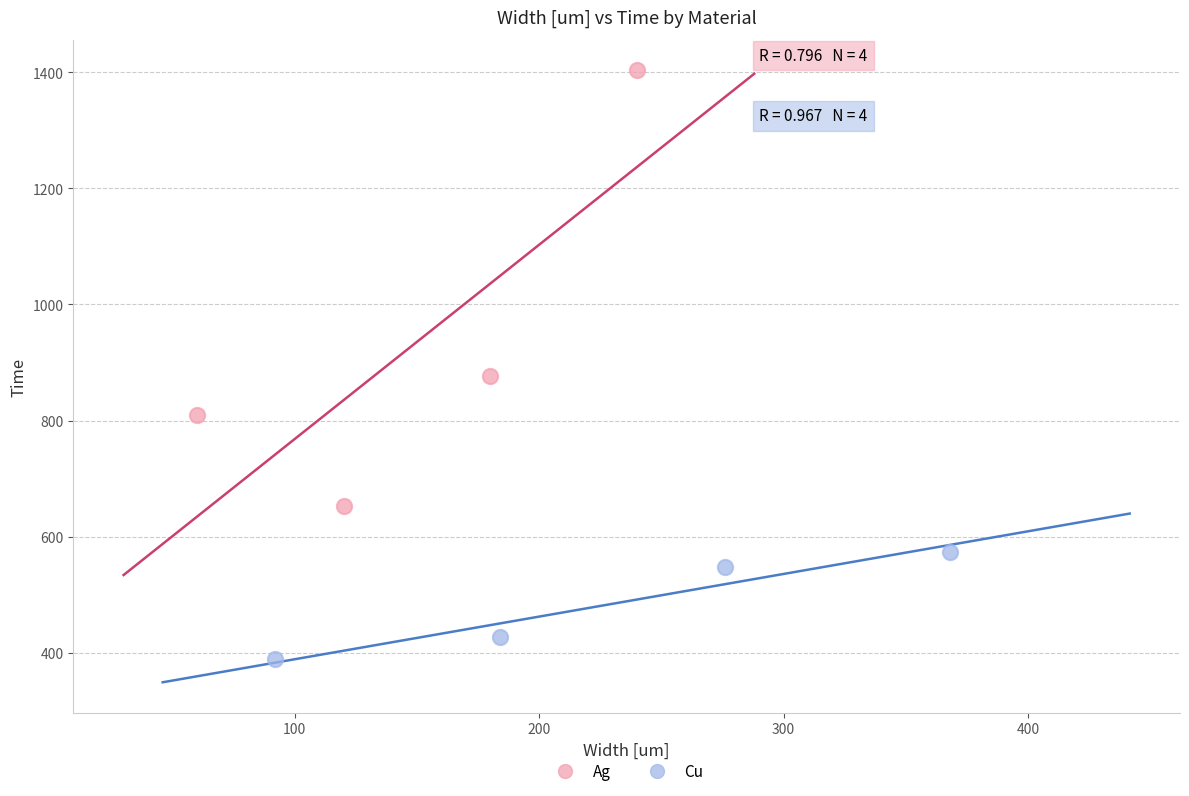

Which series contains the lowest Y value?

Cu